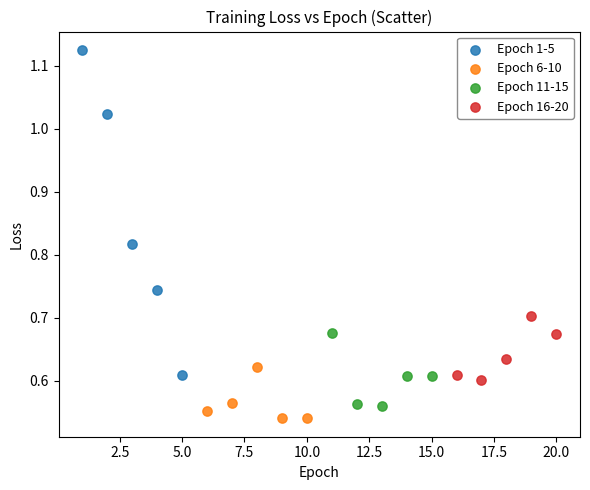

Which series contains the highest Y value?

Epoch 1-5